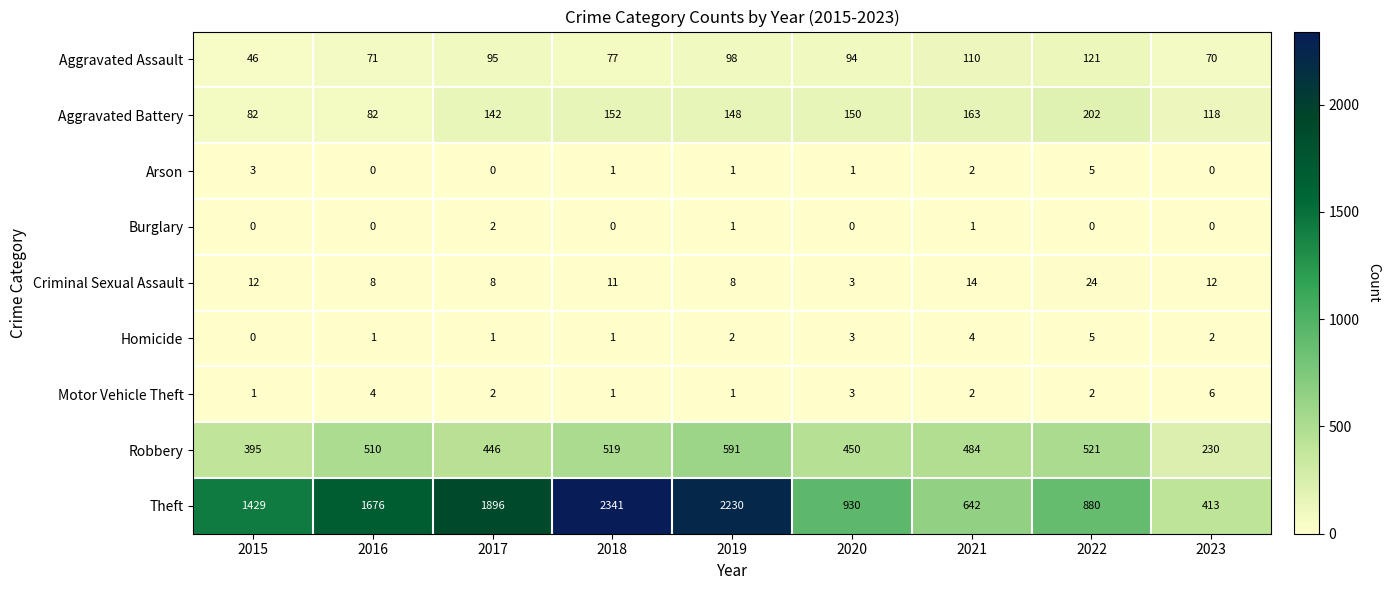

What is the average value of the Aggravated Assault series?

87